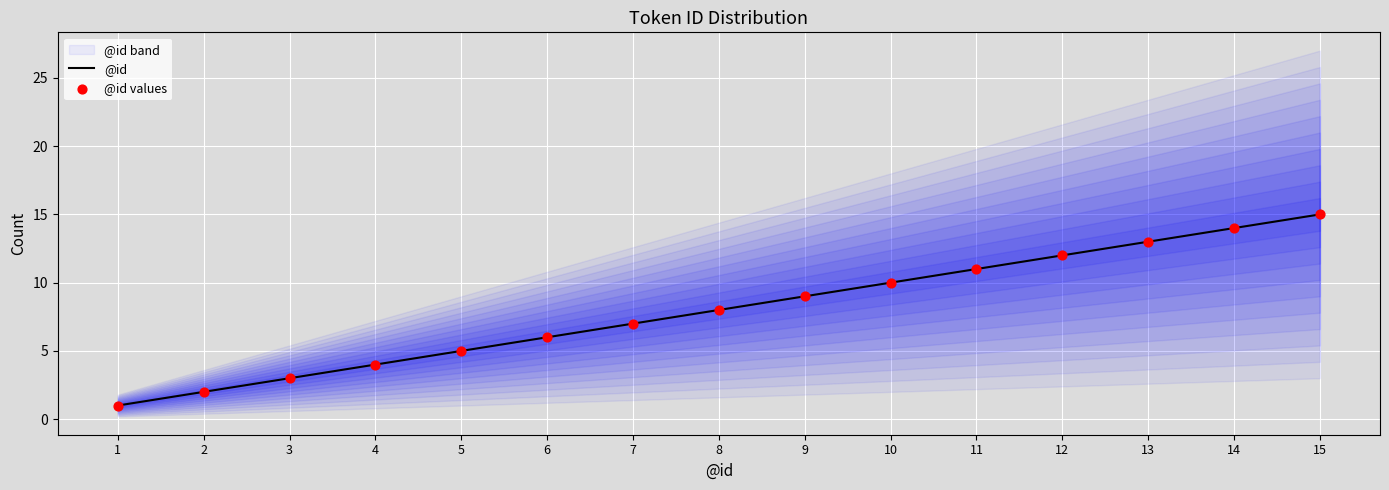

Which series has the largest Y range (max minus min)?

@id